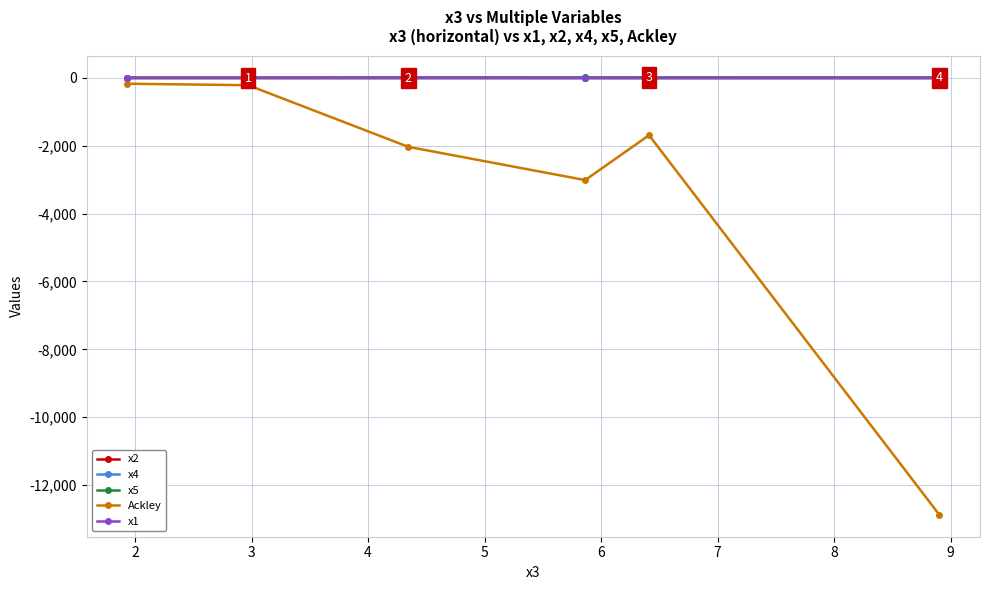

What is the minimum value shown in the chart?

-12877.0